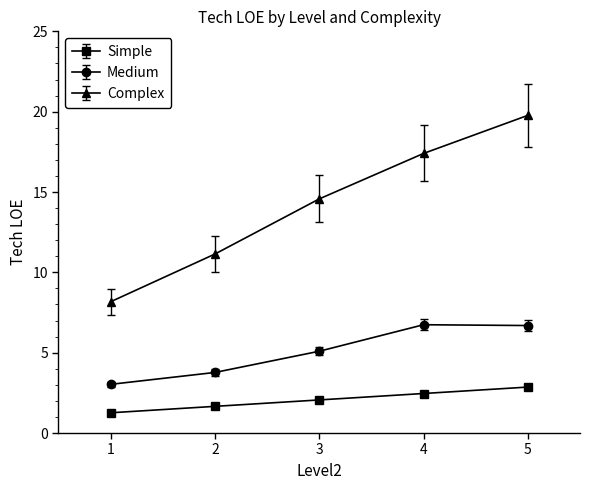

What is the minimum value for Simple?

1.3